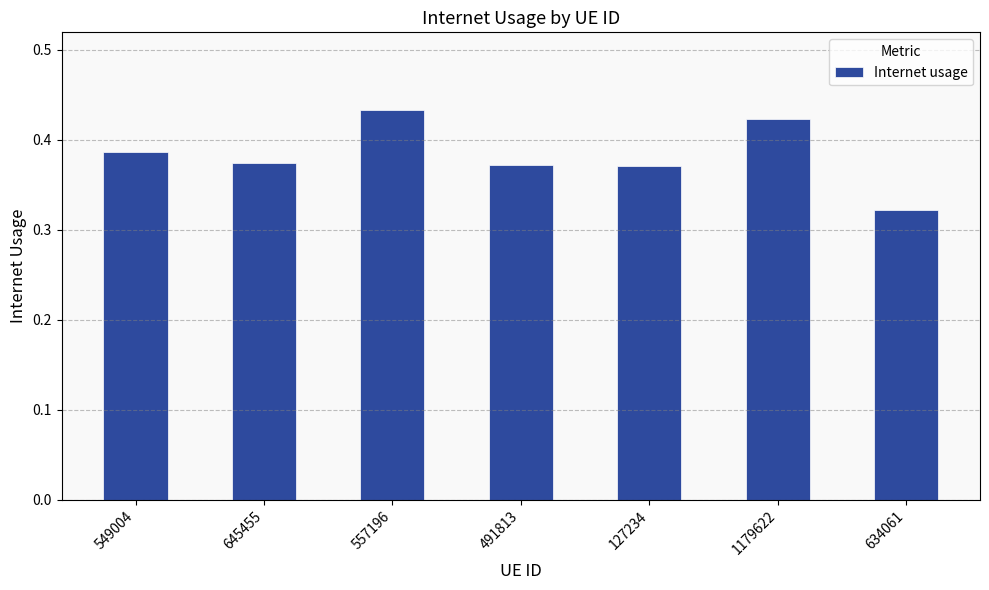

What is the difference between the values at 491813 and 1179622?

0.1